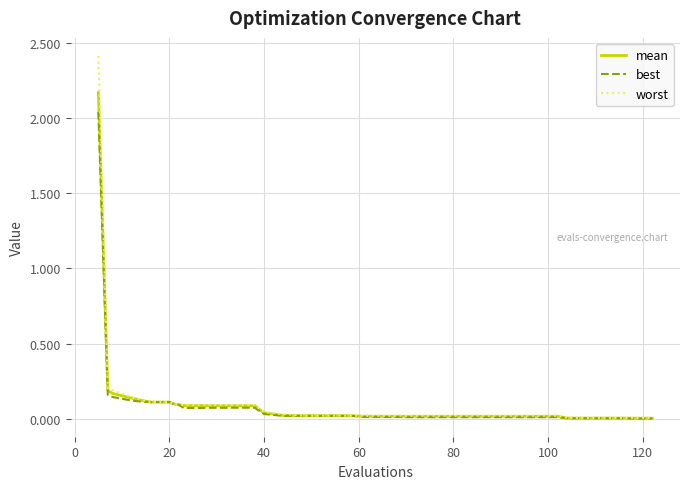

List the series in order of their peak value, lowest first.

best, mean, worst